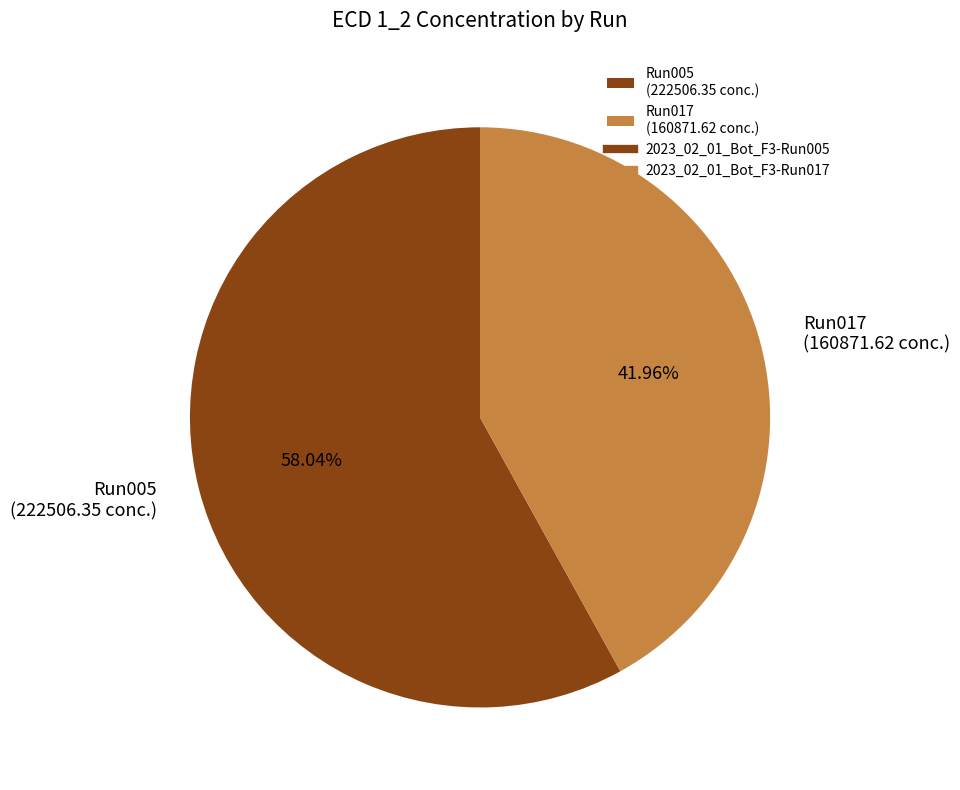

Combined, do Run005 (222506.35 conc.) and Run017 (160871.62 conc.) account for over 50%?

Yes